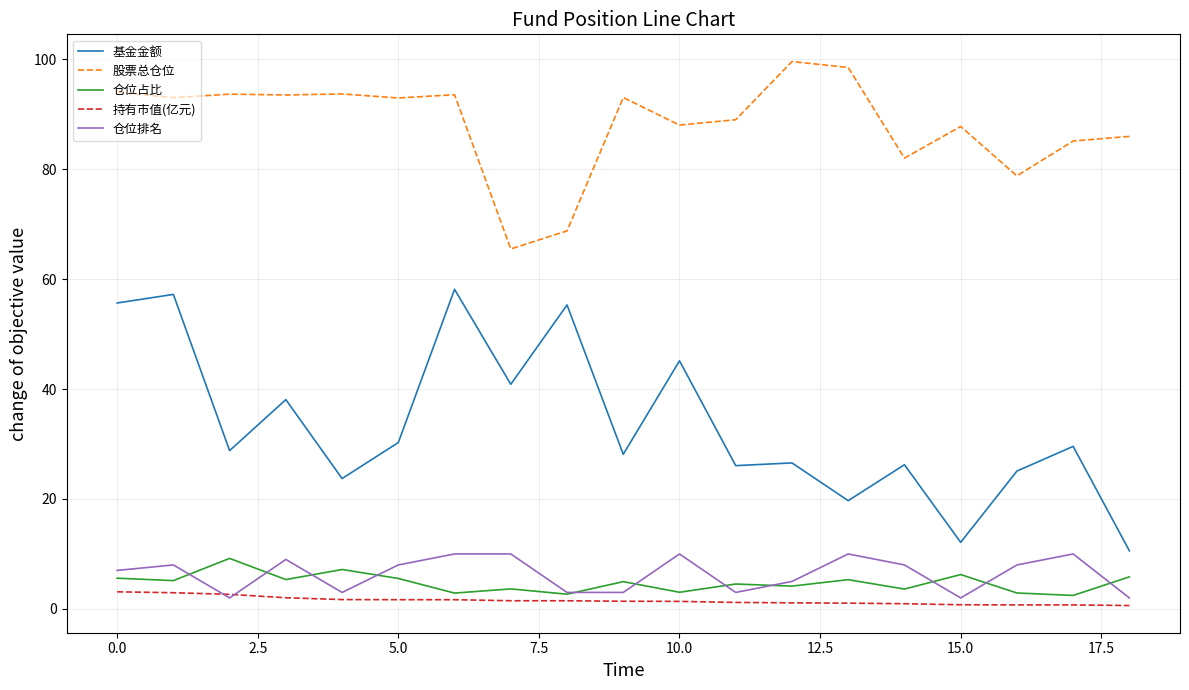

True or false: 仓位占比 and 持有市值(亿元) cross at least once.

False